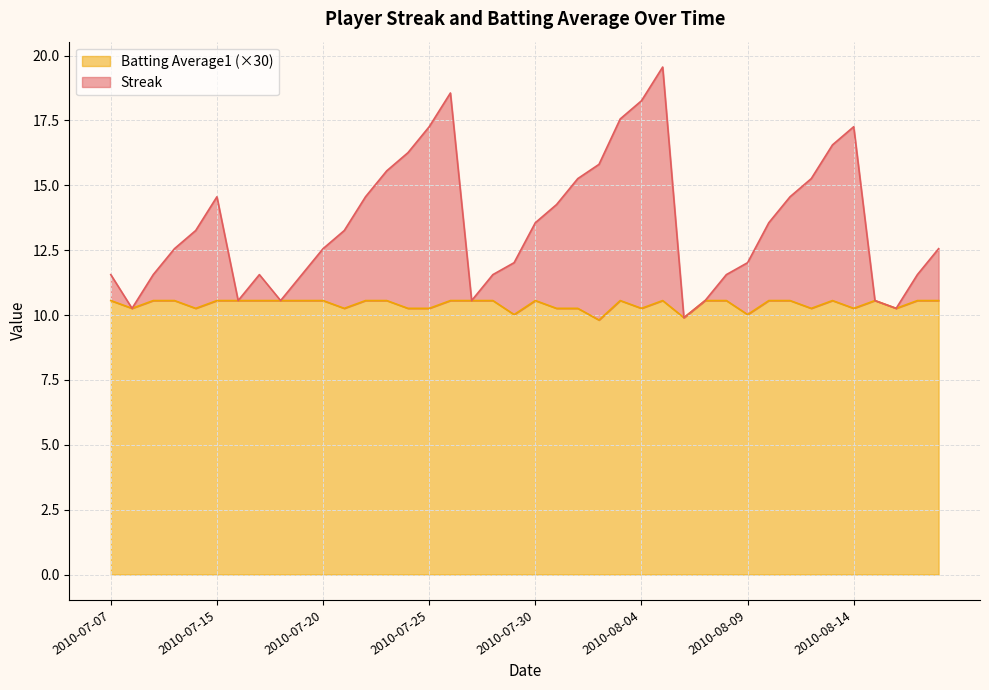

Reading right to left, extract all data points from this chart.

Streak: 2010-08-18=12.6	2010-08-17=11.6	2010-08-16=10.3	2010-08-15=10.6	2010-08-14=17.3	2010-08-13=16.6	2010-08-12=15.3	2010-08-11=14.6	2010-08-10=13.6	2010-08-09=12.0	2010-08-08=11.6	2010-08-07=10.6	2010-08-06=9.9	2010-08-05=19.6	2010-08-04=18.3	2010-08-03=17.6	2010-08-02=15.8	2010-08-01=15.3	2010-07-31=14.3	2010-07-30=13.6	2010-07-29=12.0	2010-07-28=11.6	2010-07-27=10.6	2010-07-26=18.6	2010-07-25=17.3	2010-07-24=16.3	2010-07-23=15.6	2010-07-22=14.6	2010-07-21=13.3	2010-07-20=12.6	2010-07-19=11.6	2010-07-18=10.6	2010-07-17=11.6	2010-07-16=10.6	2010-07-15=14.6	2010-07-11=13.3	2010-07-10=12.6	2010-07-09=11.6	2010-07-08=10.3	2010-07-07=11.6
Batting Average1: 2010-08-18=10.6	2010-08-17=10.6	2010-08-16=10.3	2010-08-15=10.6	2010-08-14=10.3	2010-08-13=10.6	2010-08-12=10.3	2010-08-11=10.6	2010-08-10=10.6	2010-08-09=10.0	2010-08-08=10.6	2010-08-07=10.6	2010-08-06=9.9	2010-08-05=10.6	2010-08-04=10.3	2010-08-03=10.6	2010-08-02=9.8	2010-08-01=10.3	2010-07-31=10.3	2010-07-30=10.6	2010-07-29=10.0	2010-07-28=10.6	2010-07-27=10.6	2010-07-26=10.6	2010-07-25=10.3	2010-07-24=10.3	2010-07-23=10.6	2010-07-22=10.6	2010-07-21=10.3	2010-07-20=10.6	2010-07-19=10.6	2010-07-18=10.6	2010-07-17=10.6	2010-07-16=10.6	2010-07-15=10.6	2010-07-11=10.3	2010-07-10=10.6	2010-07-09=10.6	2010-07-08=10.3	2010-07-07=10.6